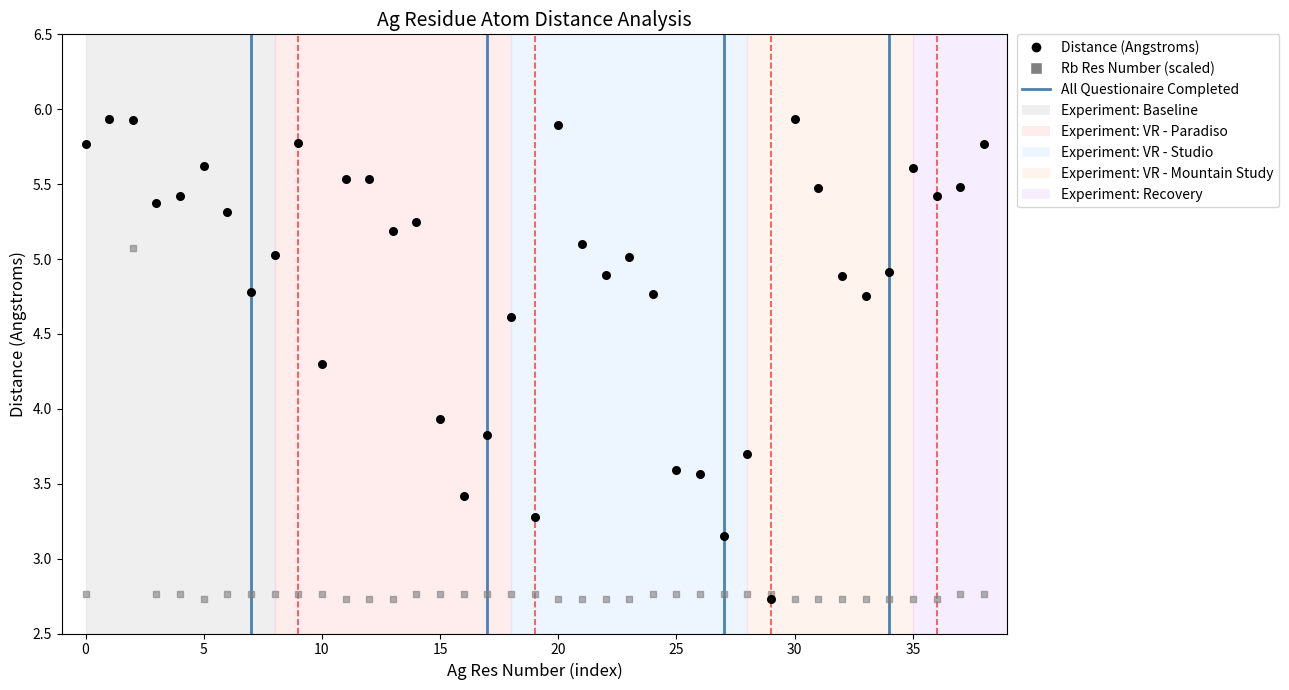

Across all series, what Y value is closest to 4?

3.9